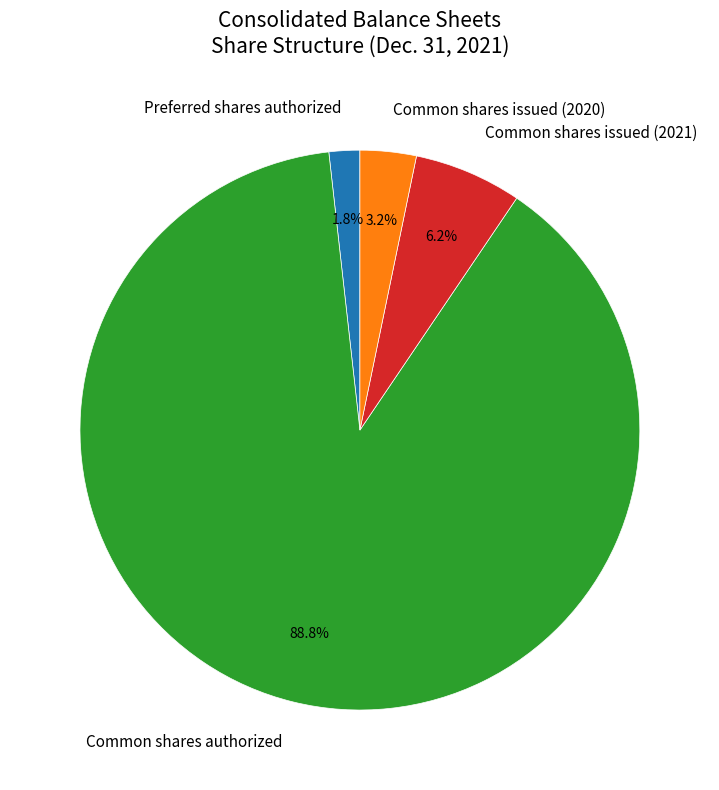

How many segments does this pie chart have?

4